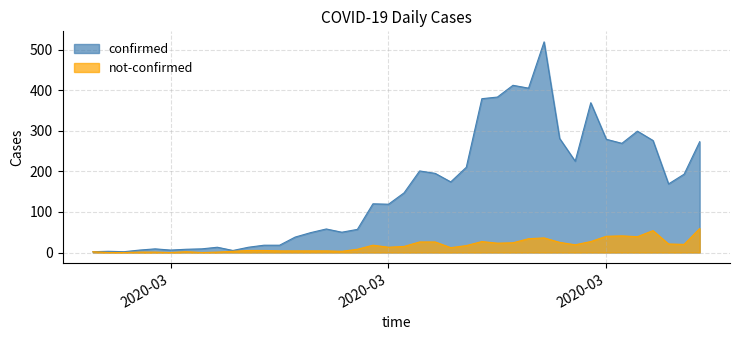

What is the label of the 5th point from the left?

2020-03-02